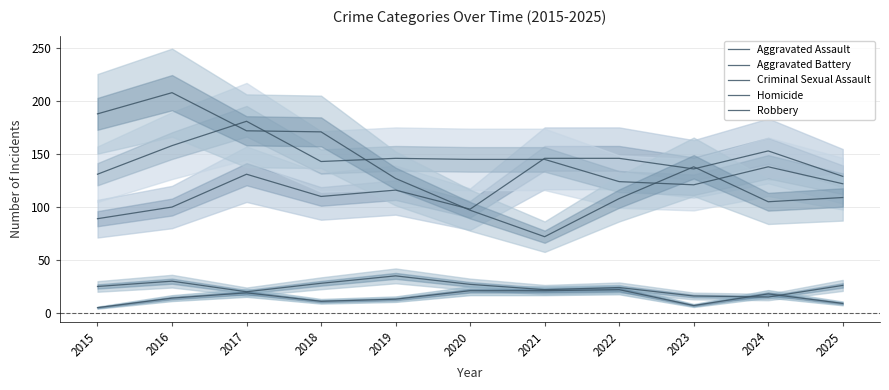

Read the Criminal Sexual Assault value at 2023, to the nearest 10.

20